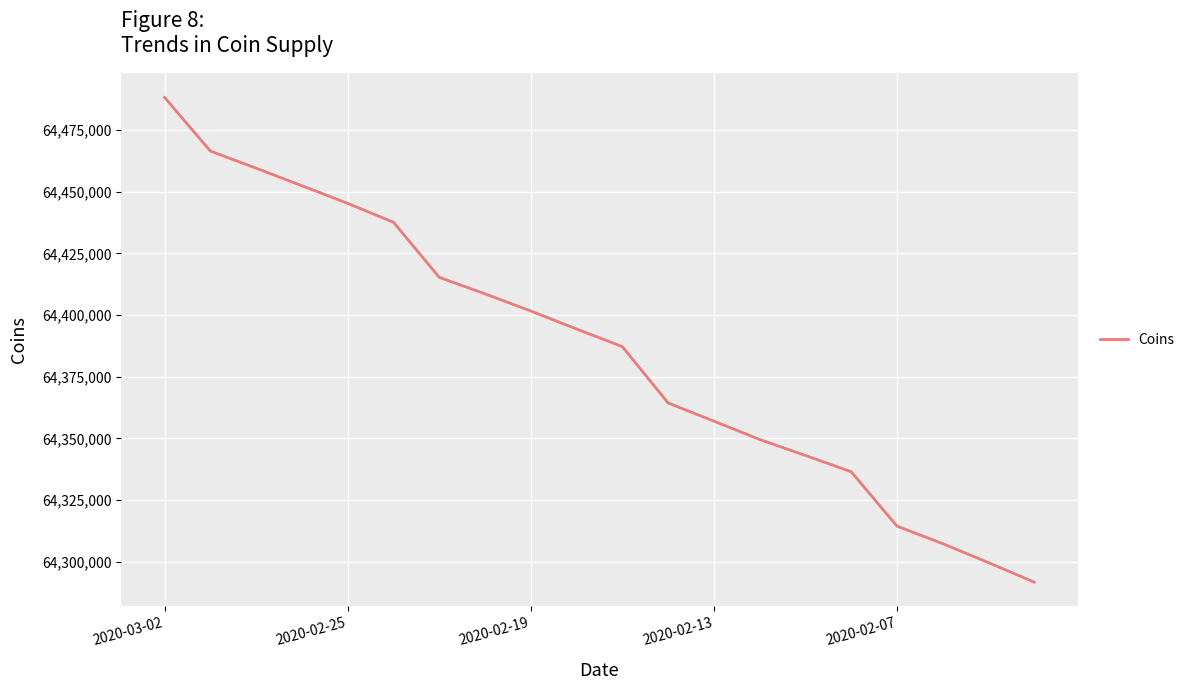

Reading left to right, what are all the values shown in this chart?

64488260	64466530	64459570	64452480	64445310	64437660	64415320	64408630	64401670	64394380	64387210	64364380	64357000	64349580	64343080	64336480	64314430	64307320	64299620	64291710